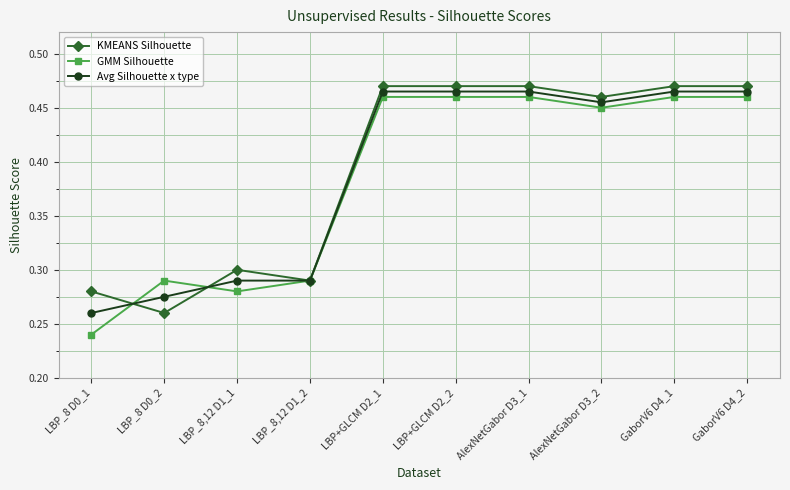

List the series in order of their overall mean, lowest first.

GMM Silhouette, Avg Silhouette x type, KMEANS Silhouette